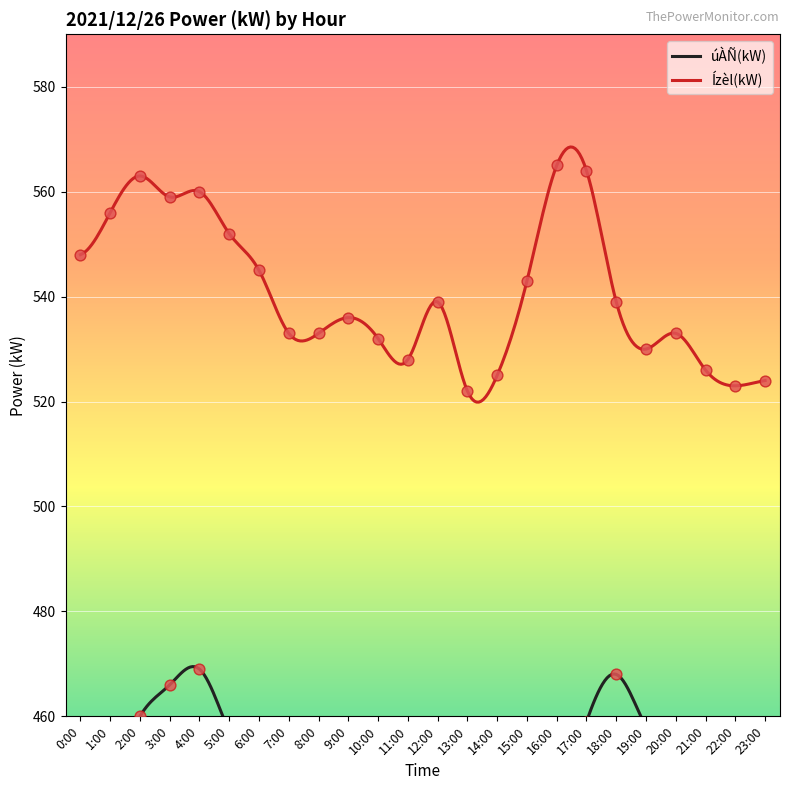

At how many categories does at least one series exceed 499?

24